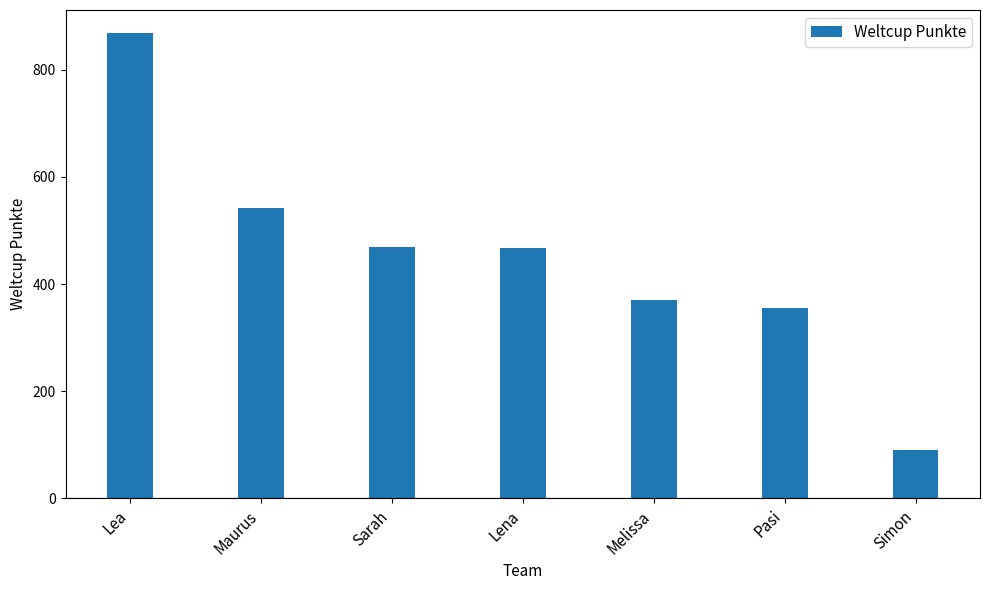

Which label corresponds to the largest value in the chart?

Lea